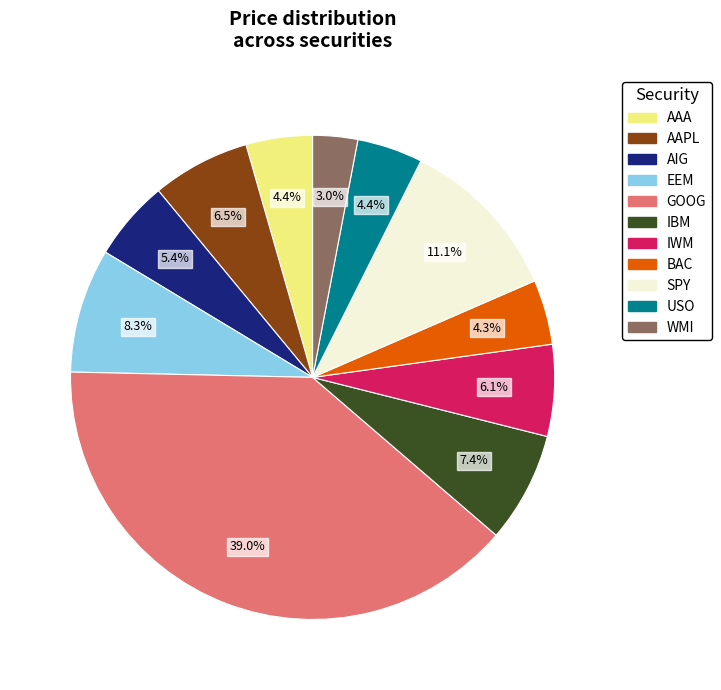

Is it true that USO is 13% of the pie?

False